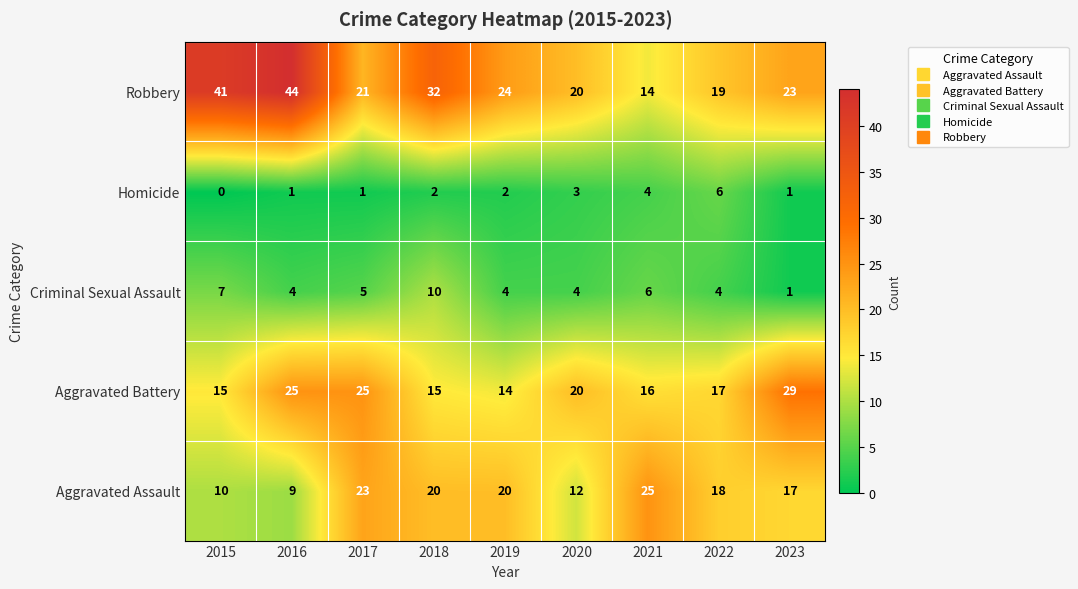

List the series in order of their peak value, lowest first.

Homicide, Criminal Sexual Assault, Aggravated Assault, Aggravated Battery, Robbery